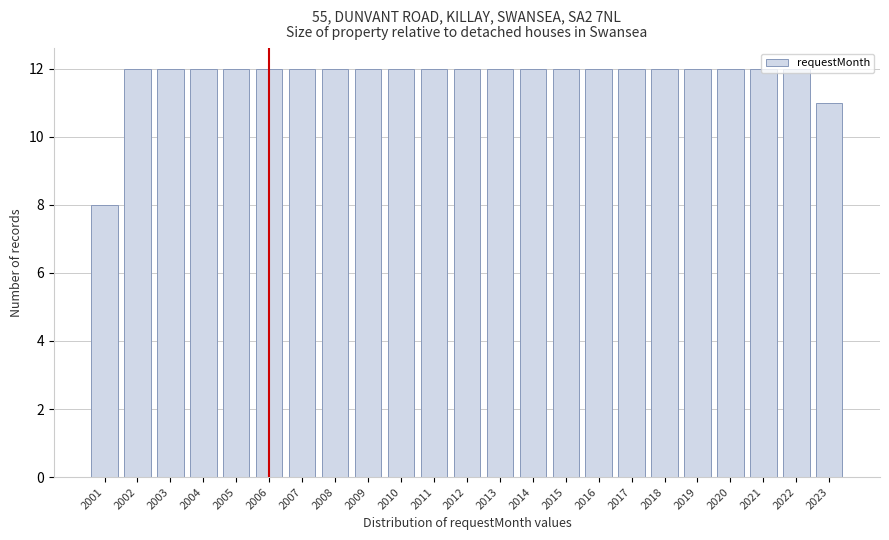

Where is the data nearest to the value 10?

2023